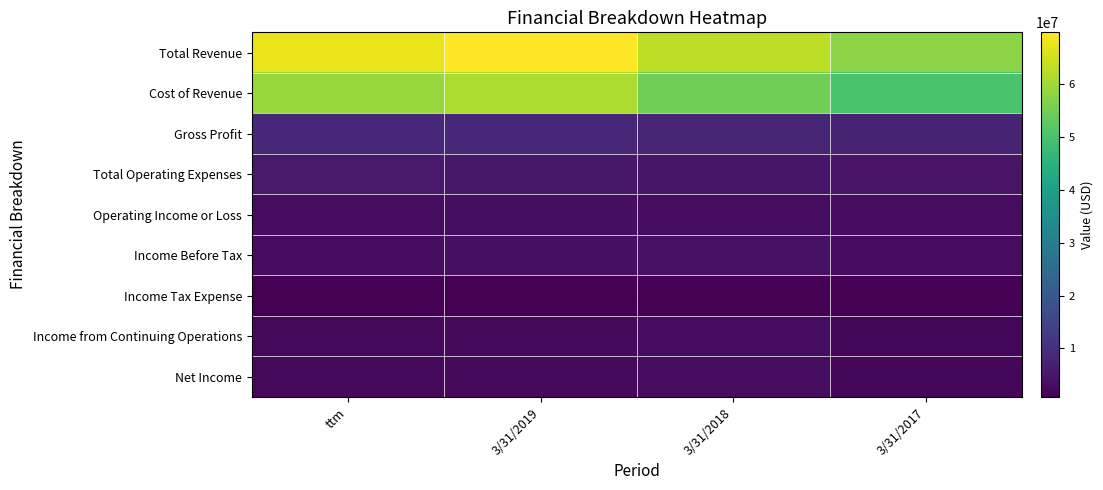

Which series has the widest spread of values?

Total Revenue